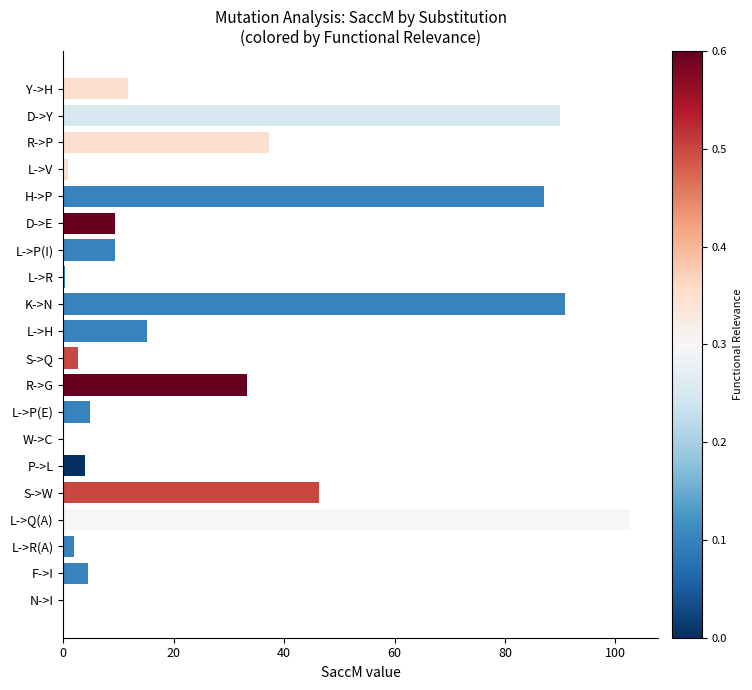

Are the bars horizontal?

Yes